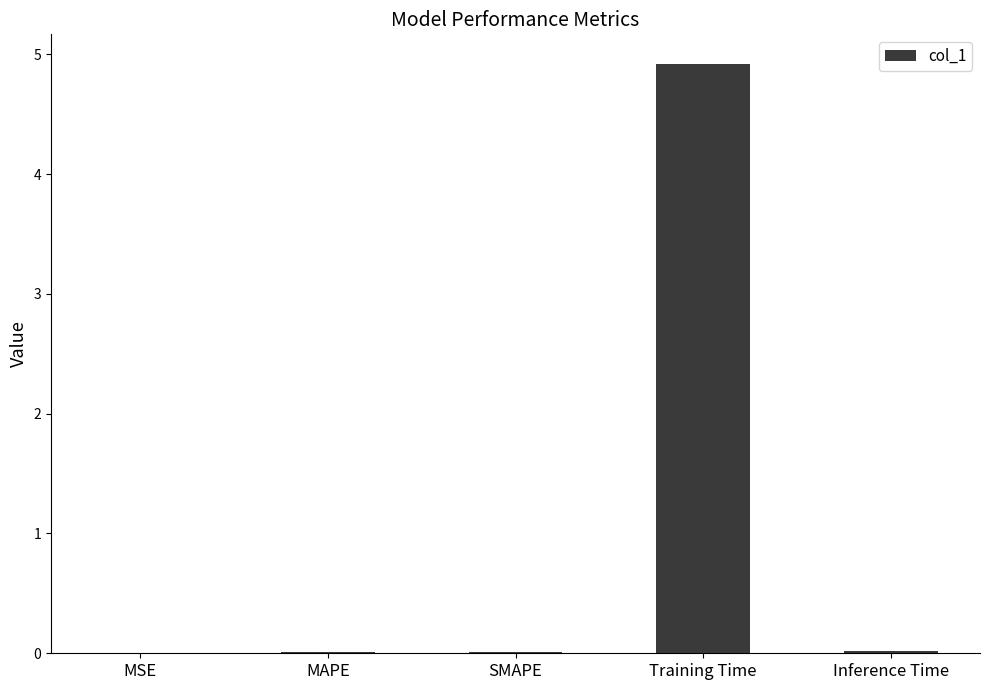

What is the sum of all values?

5.0